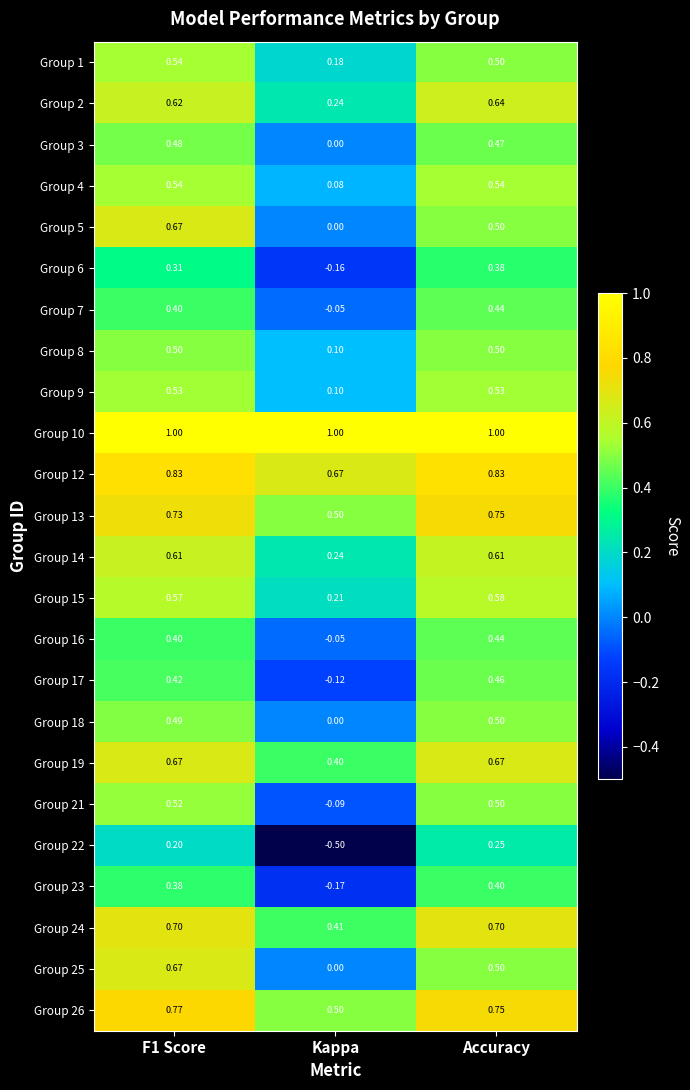

Which series has the largest total across all categories?

Group 10